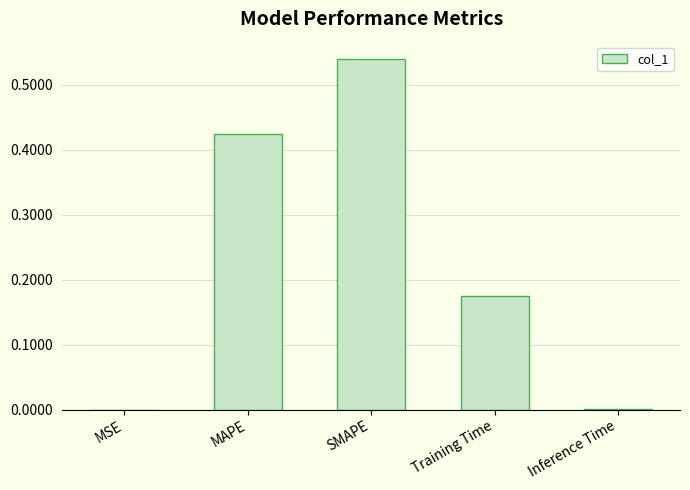

The value at MAPE is 0.2. True or false?

False